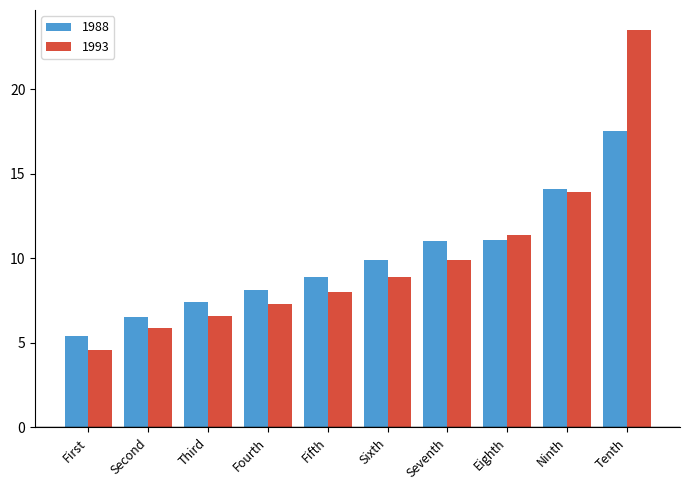

List the labels in order of 1993 value, largest first.

Tenth, Ninth, Eighth, Seventh, Sixth, Fifth, Fourth, Third, Second, First